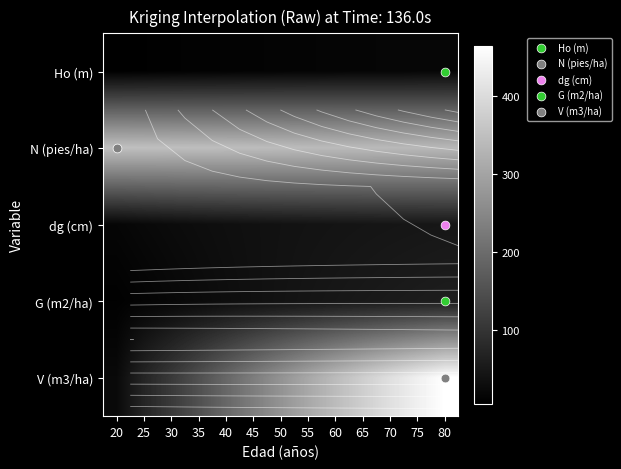

Is it true that dg (cm) equals 22.4 at 40?

False